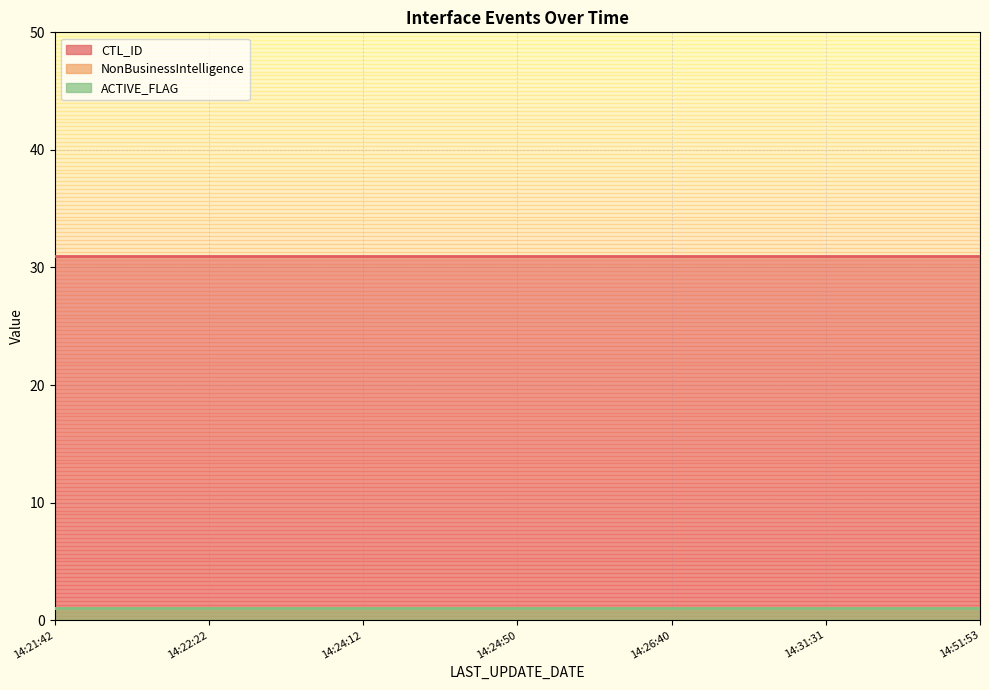

What position from the right is 2018-07-03 14:24:12?

5